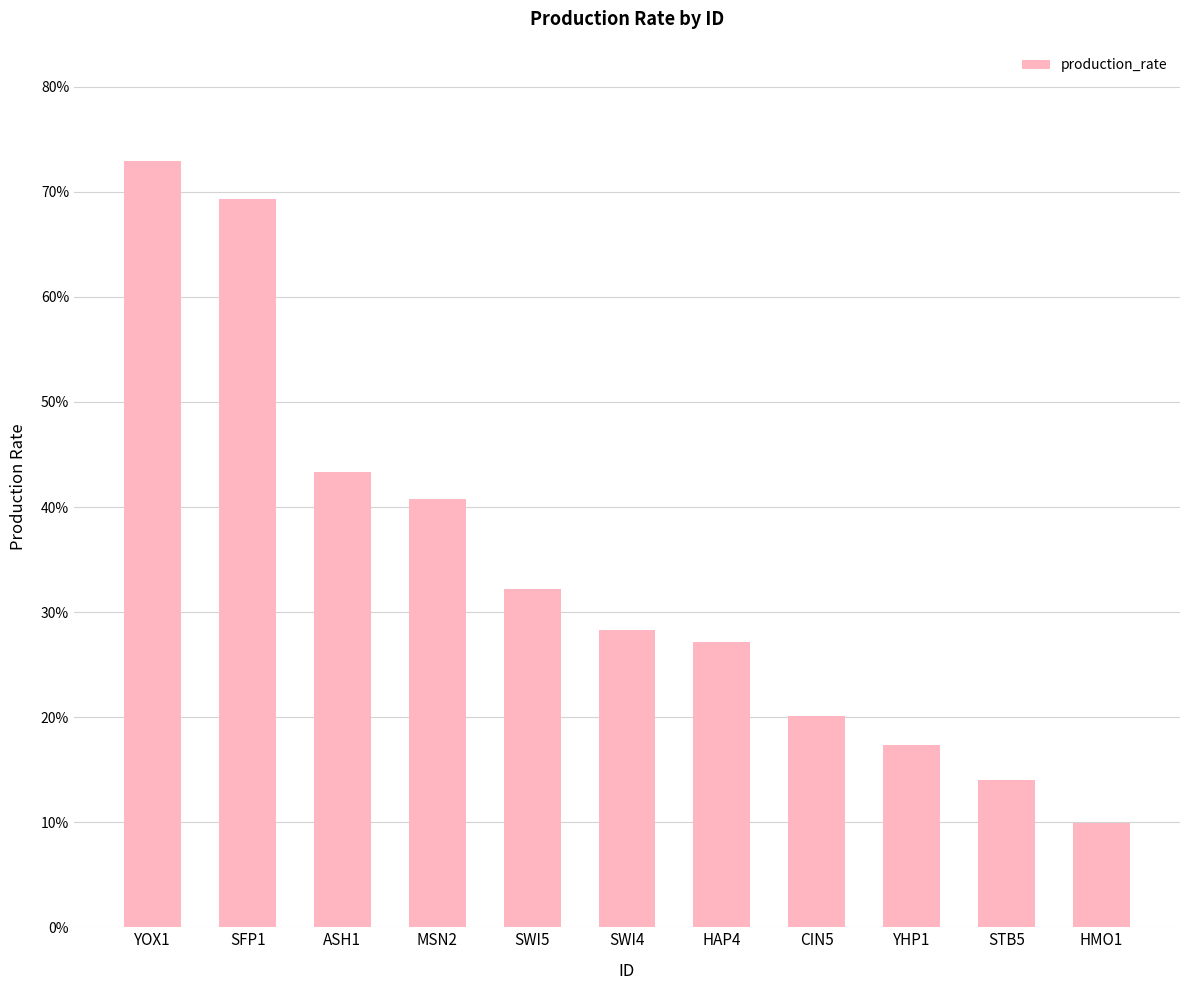

Are the bars horizontal?

No